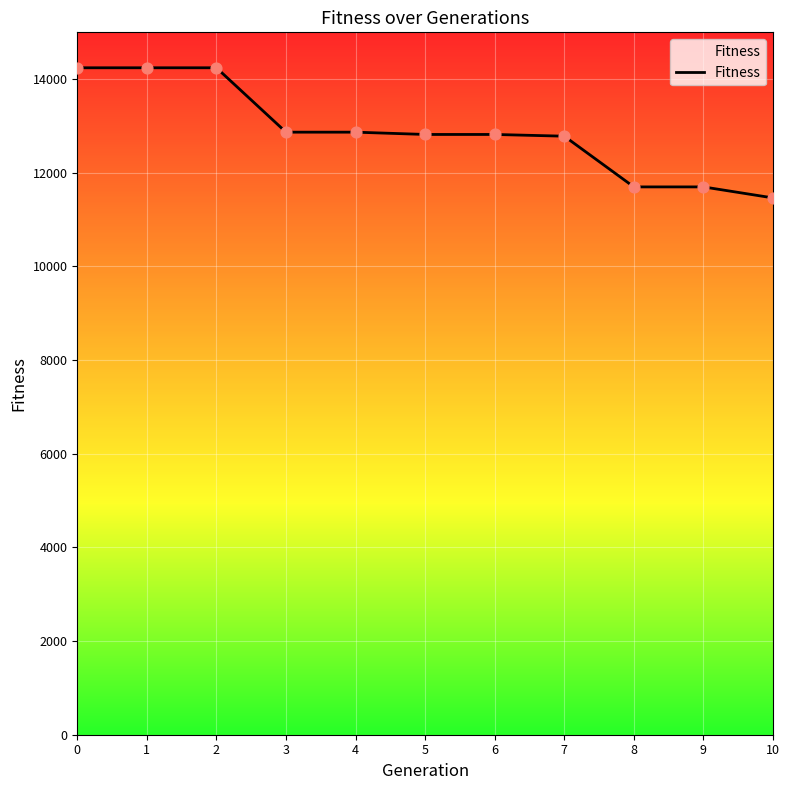

What is the change in value from 6 to 9?

-1120